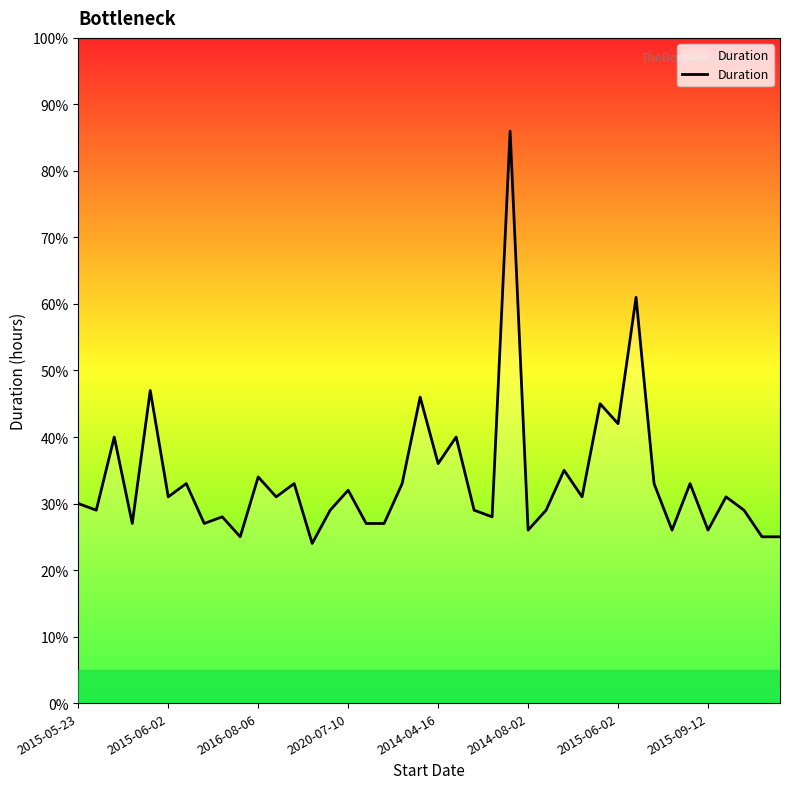

What is the greatest value displayed?

86